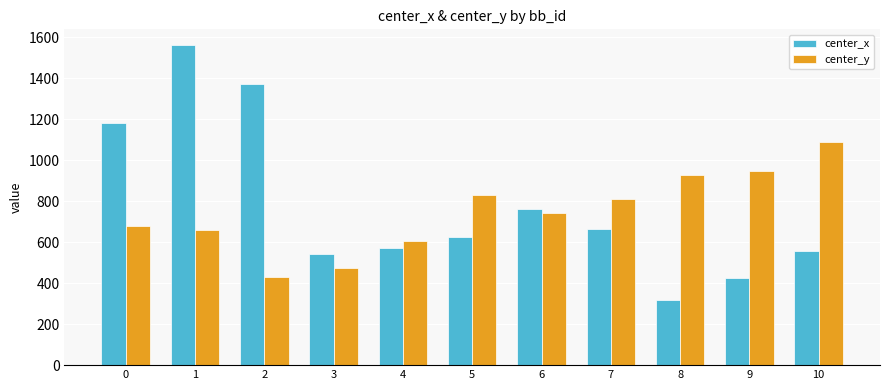

The center_x series shows 572.5 at 4. True or false?

True